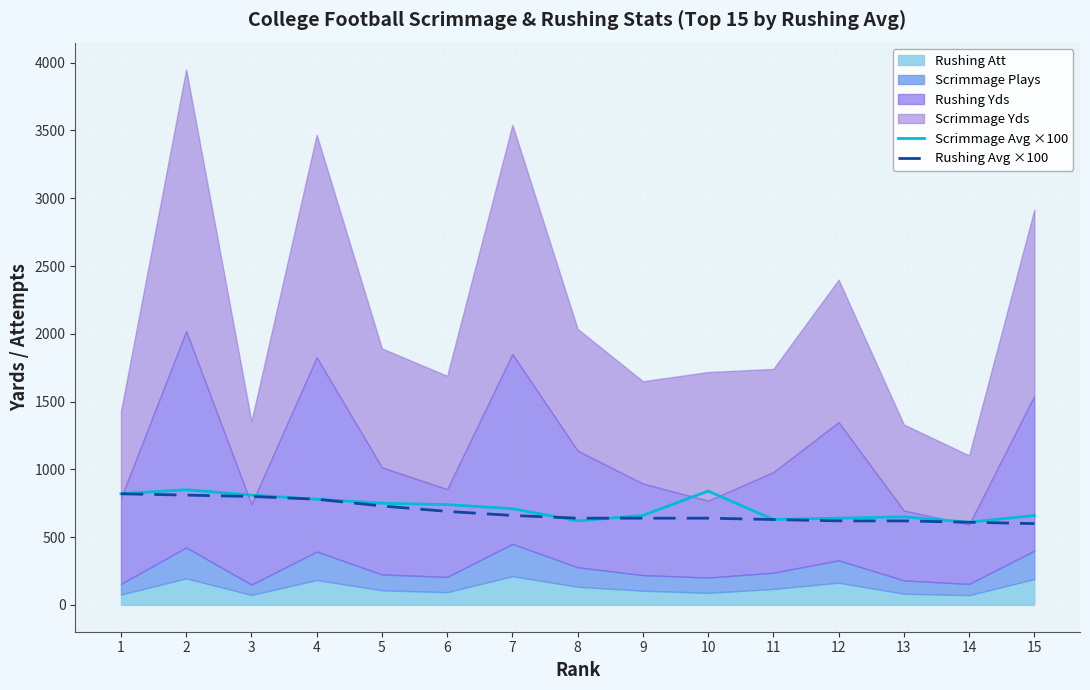

Is it true that Rushing Avg ×100 equals 961.3 at 7?

False